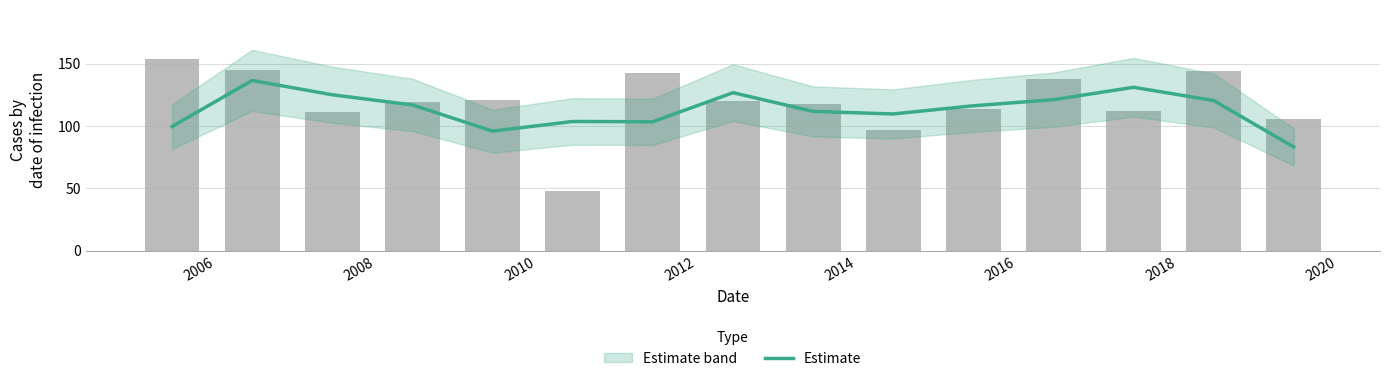

What is the sum of the values at 2010 and 2014?

220.4